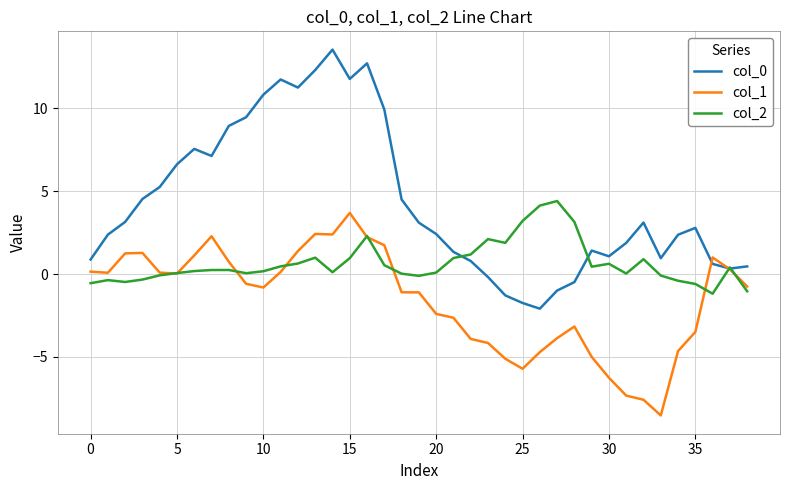

What is the lowest value of the col_2 series?

-1.2